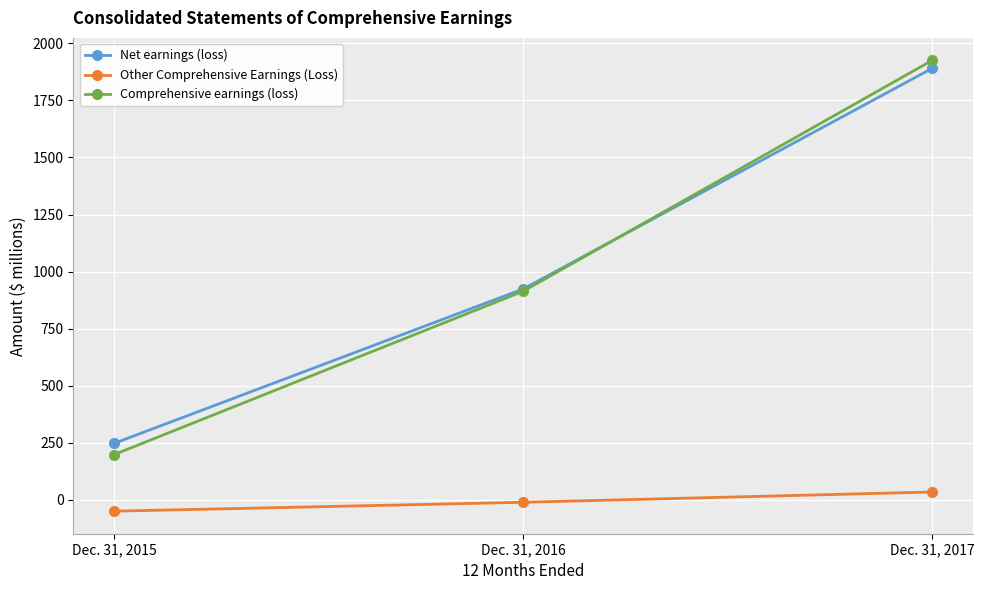

Which series has the widest spread of values?

Comprehensive earnings (loss)